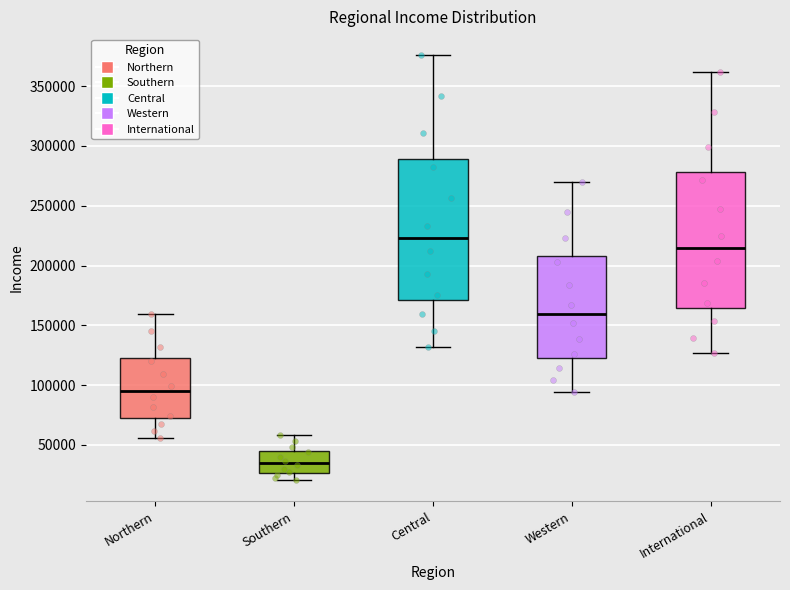

Reading left to right, transcribe this box plot: for each box, give where its median line is, the range the box spans, and where its two whiskers end, as read against the y-axis. The values are not printed on the chart, so give them approximately, as read against the axis.

Northern: median 95000, box 75000 to 125000, whiskers 55000 to 160000
Southern: median 35000, box 25000 to 45000, whiskers 20000 to 60000
Central: median 225000, box 170000 to 290000, whiskers 130000 to 375000
Western: median 160000, box 125000 to 210000, whiskers 95000 to 270000
International: median 215000, box 165000 to 280000, whiskers 125000 to 360000